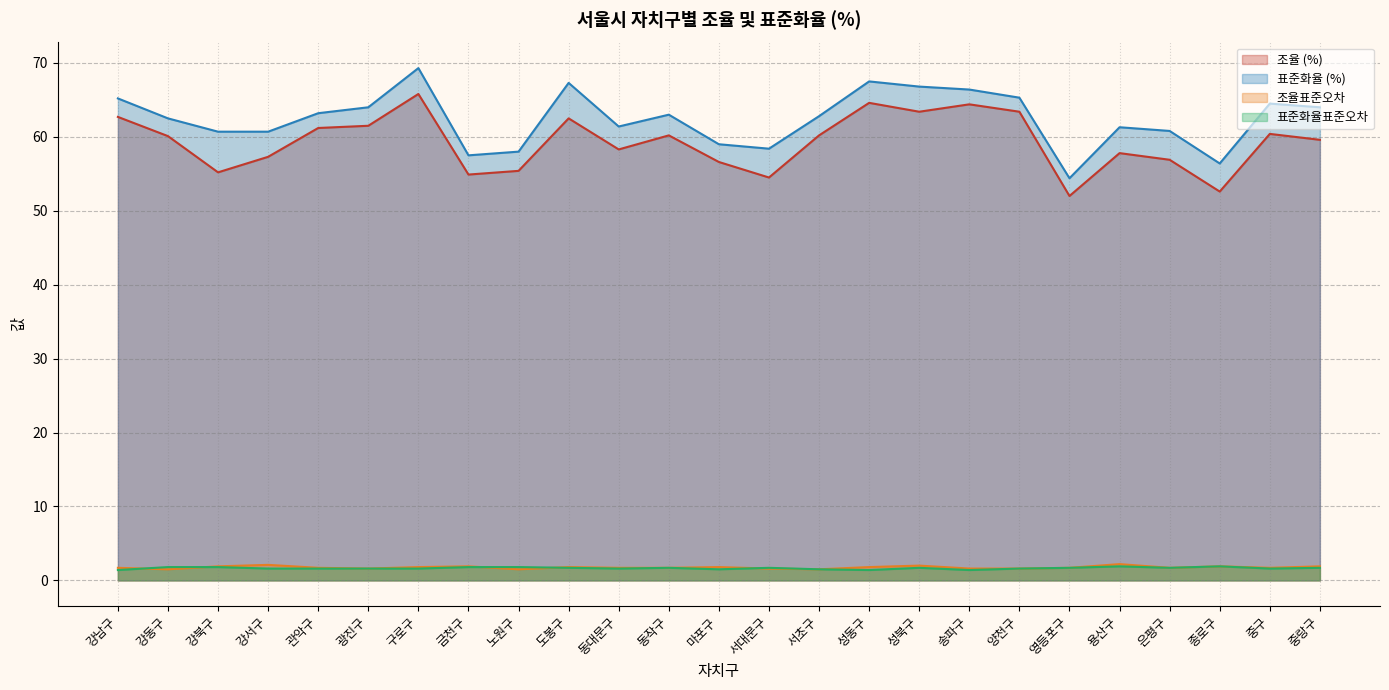

Where does the 조율 (%) series first go above 60?

강남구